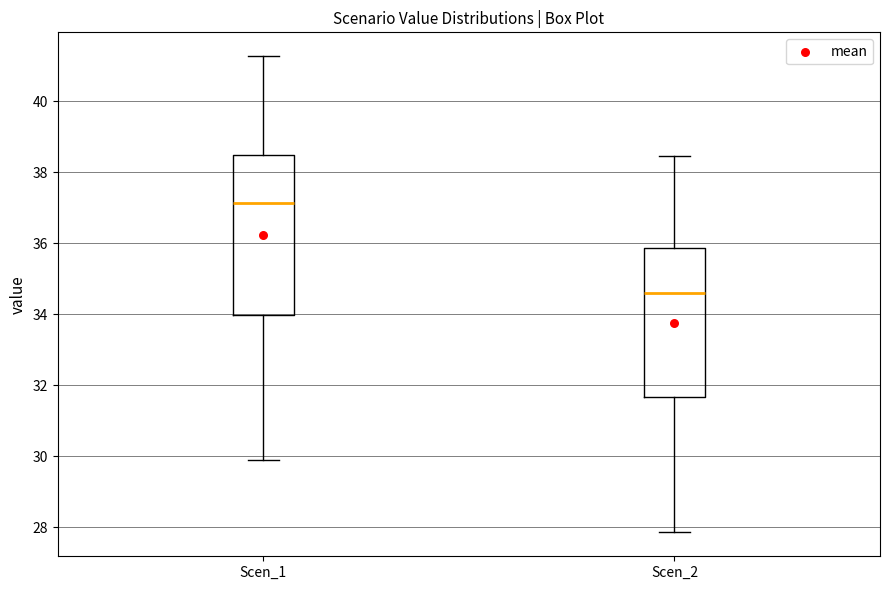

Which box's median line is the highest?

Scen_1